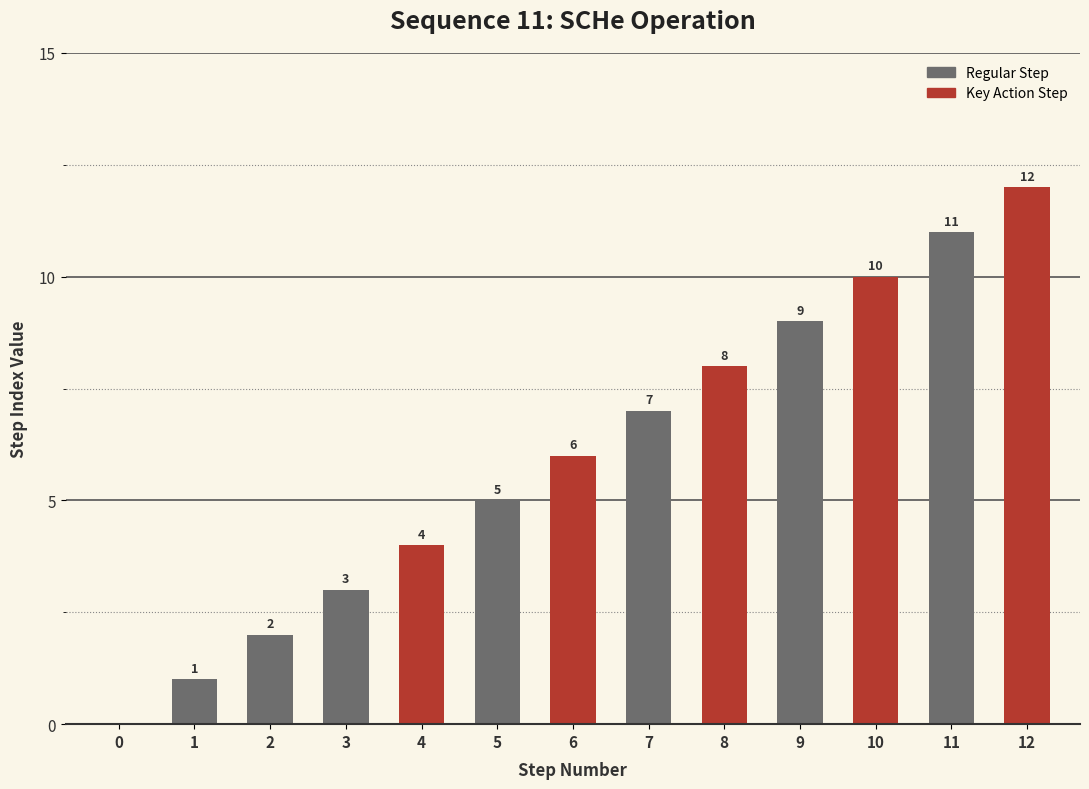

At which category does the chart reach its peak across all series?

12